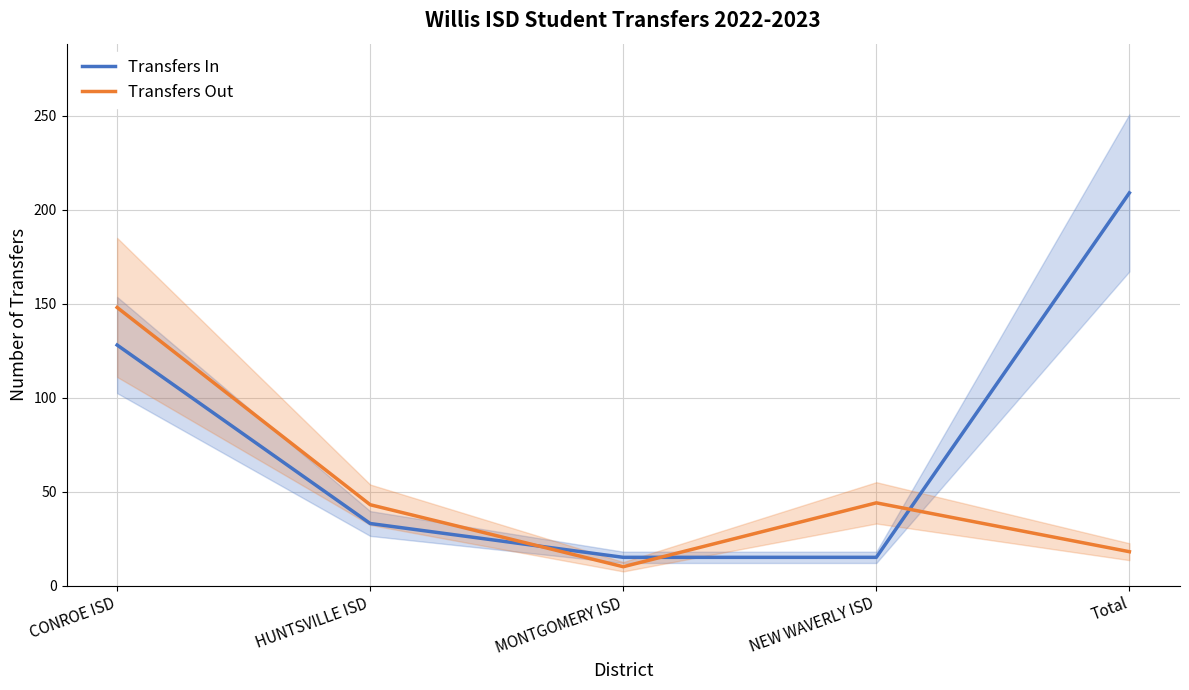

True or false: Transfers Out has more than 1 interior local peaks.

False